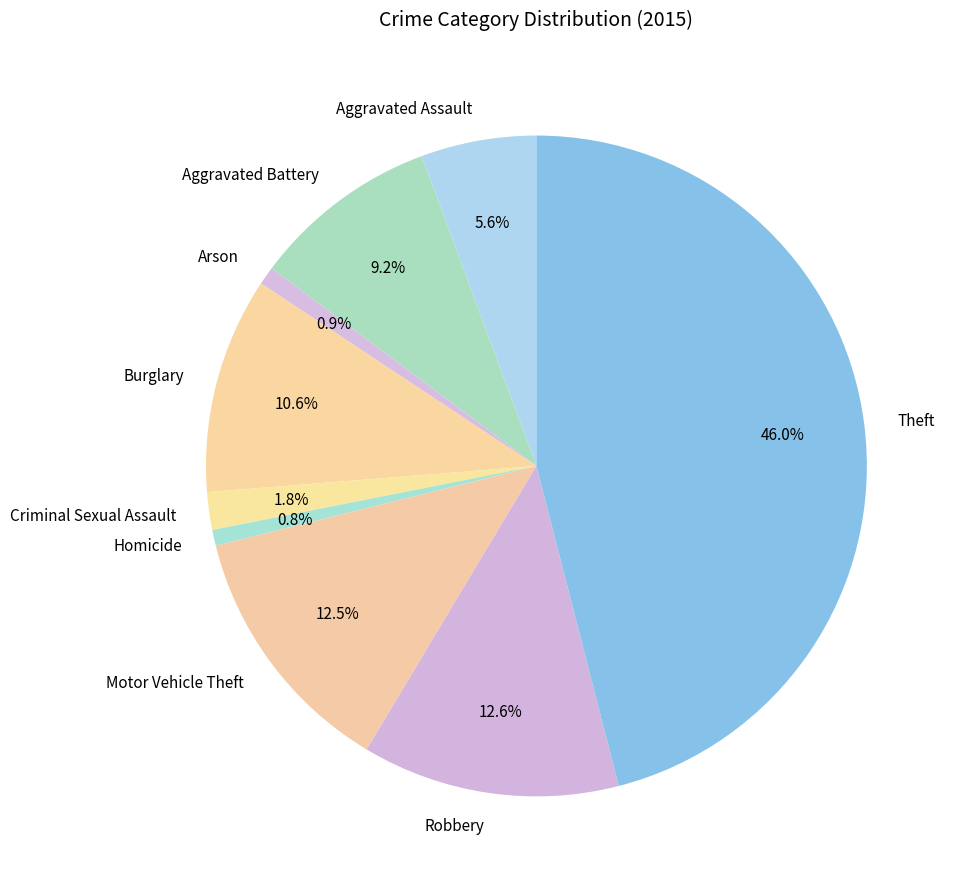

What percentage is the Homicide slice, to the nearest percent?

1%